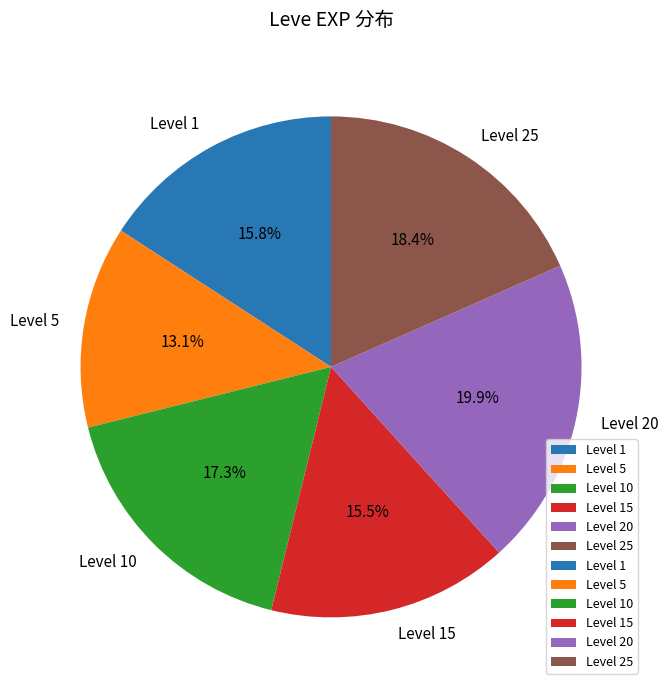

What portion of the pie excludes Level 1?

84.2%